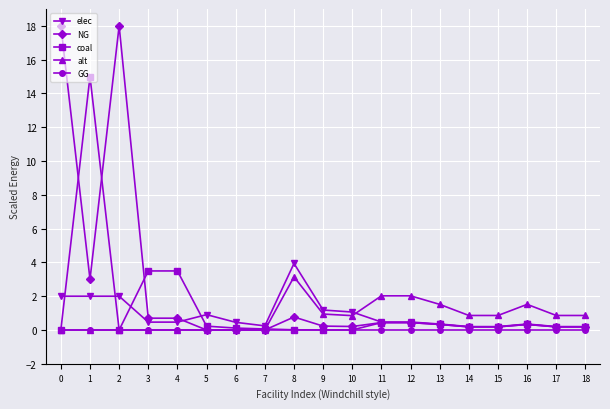

Which series has the largest total across all categories?

NG